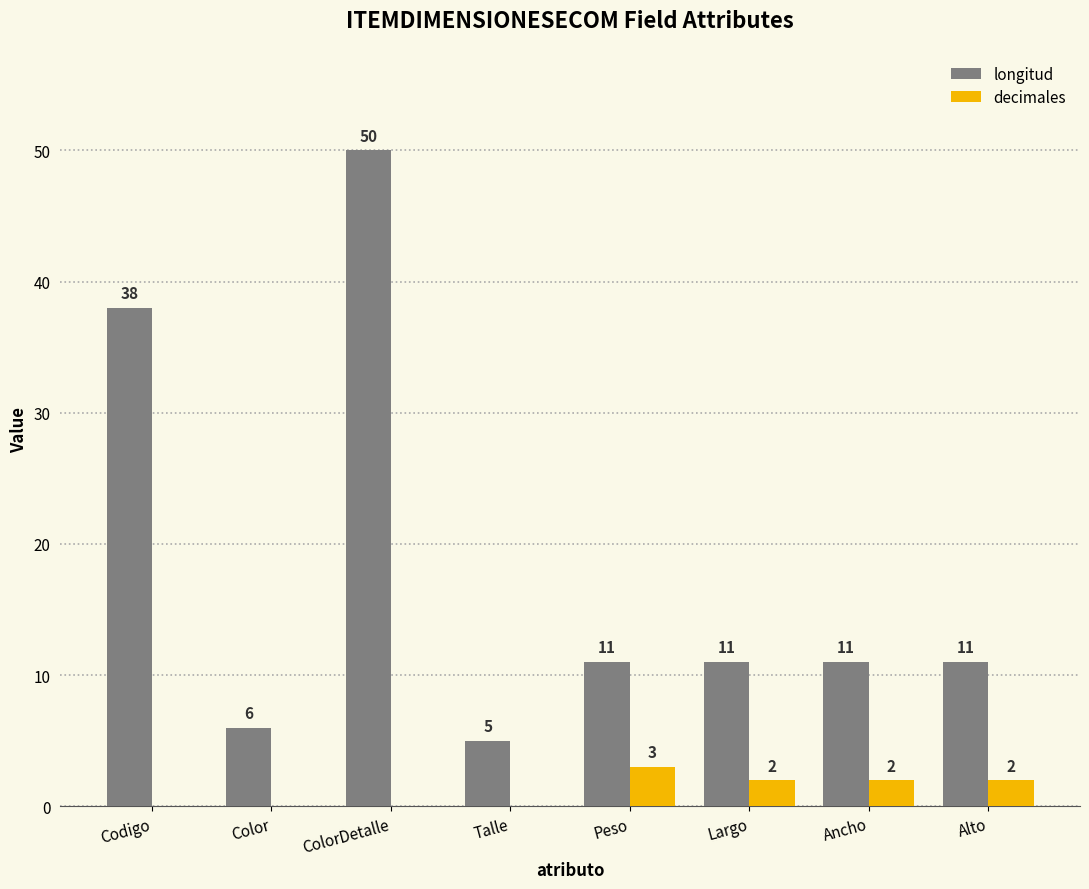

The value of decimales at ColorDetalle is 0. True or false?

True